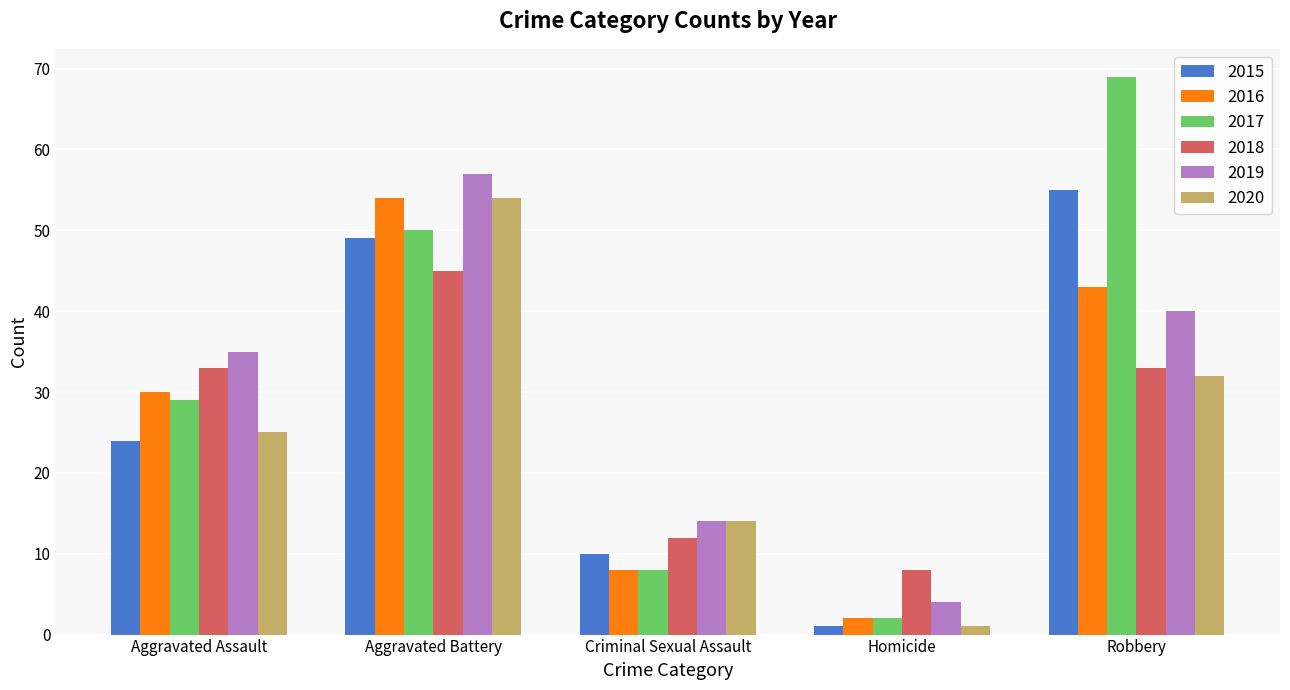

Rank the categories by 2019 value from highest to lowest.

Aggravated Battery, Robbery, Aggravated Assault, Criminal Sexual Assault, Homicide